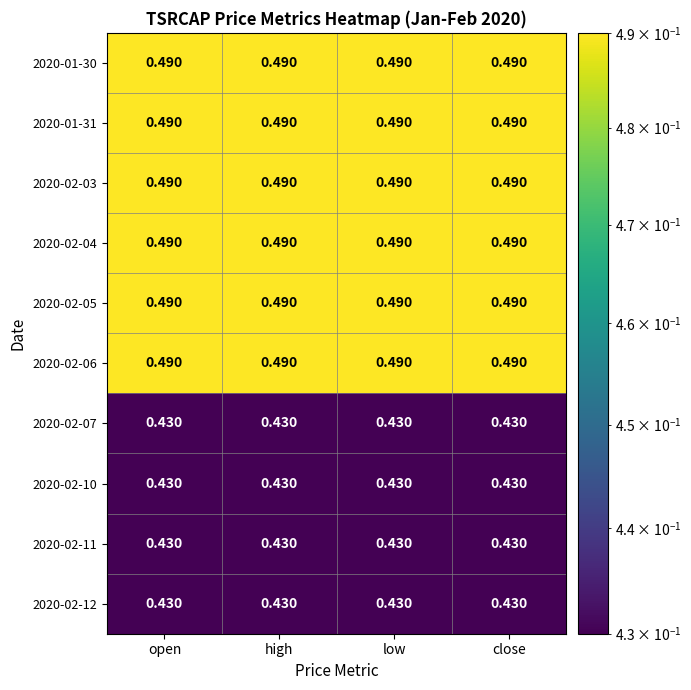

How many series are shown in this chart?

10